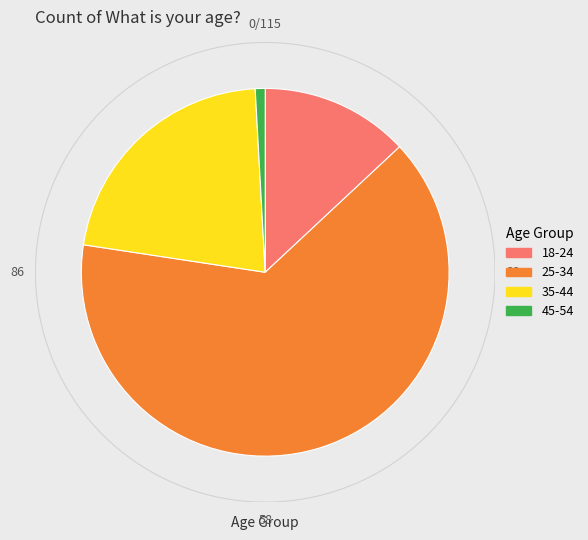

Which category has the biggest portion of the pie?

25-34